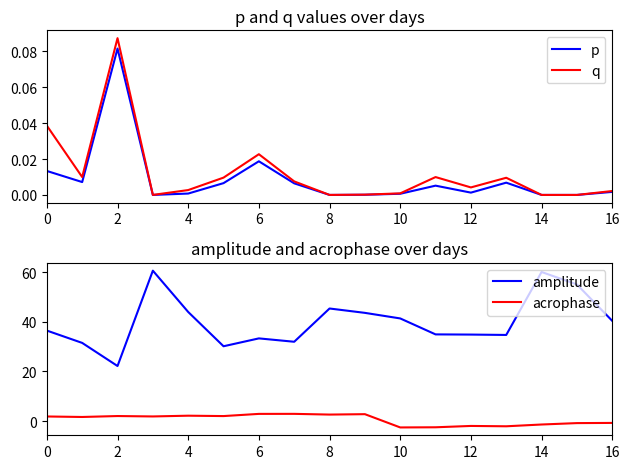

The q series shows 0.0 at 10. True or false?

True